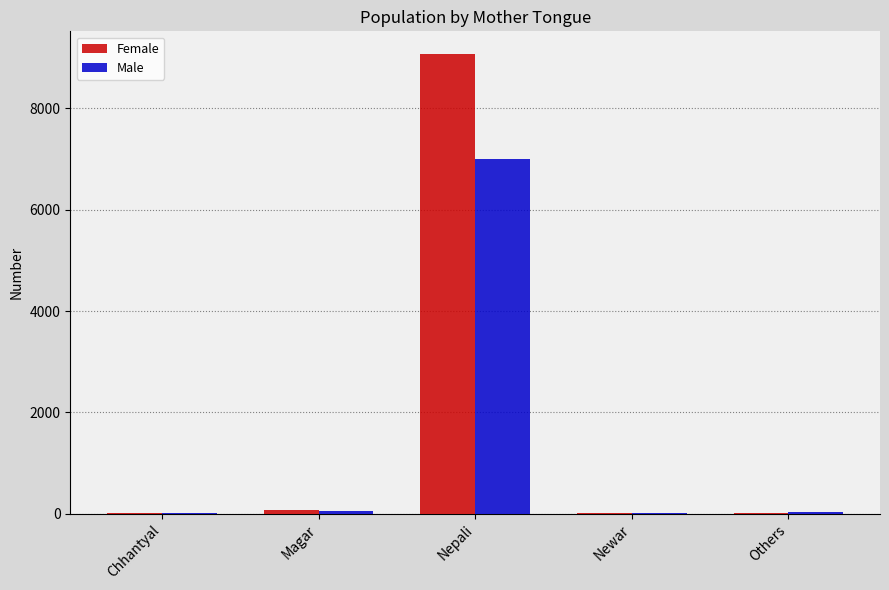

What is the sum of all Female values?

9172